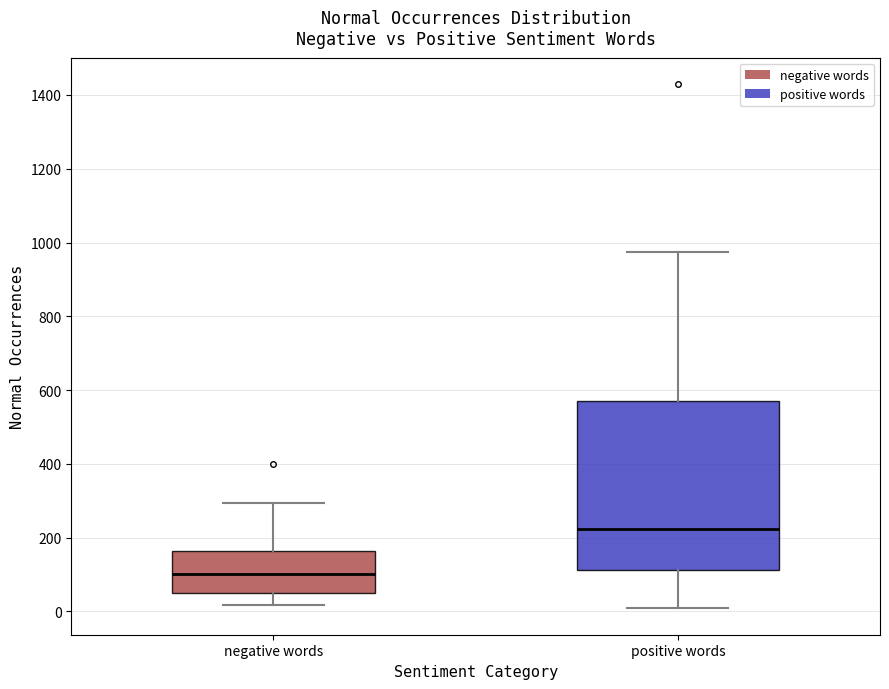

Comparing the boxes themselves (not the whiskers), which one is the tallest?

positive words